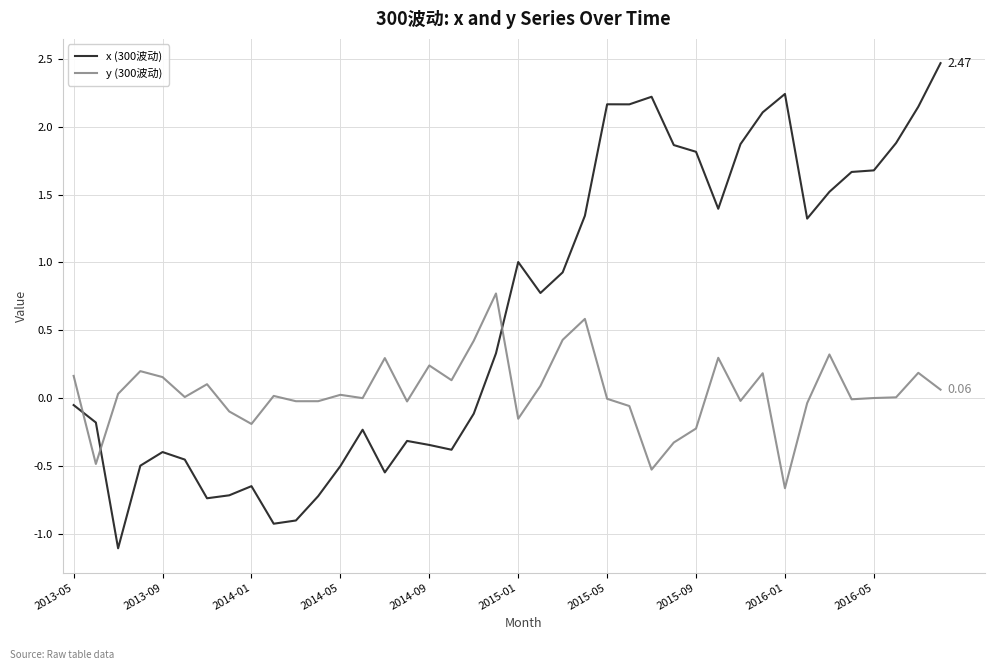

Which series ends up on top after the final intersection of y (300波动) and x (300波动)?

x (300波动)